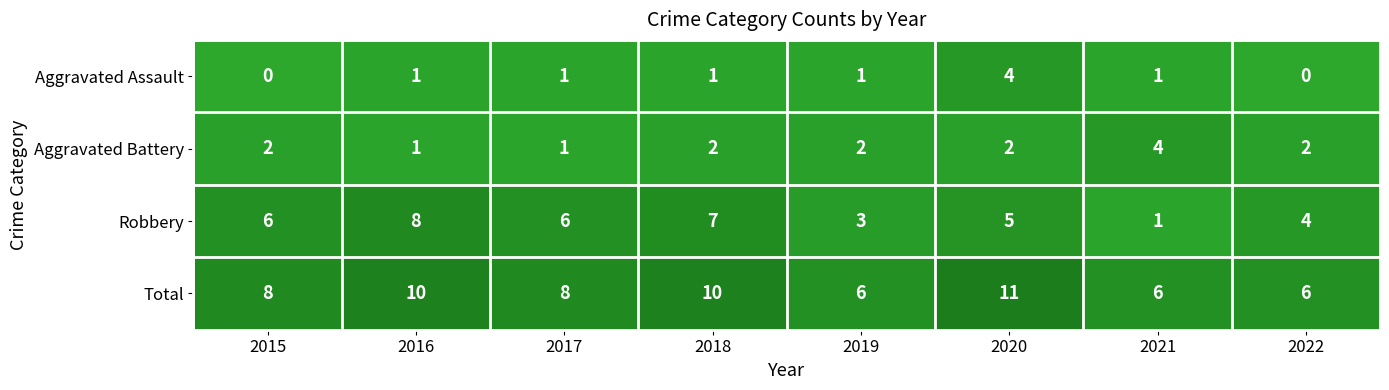

What is the average value of the Total series?

8